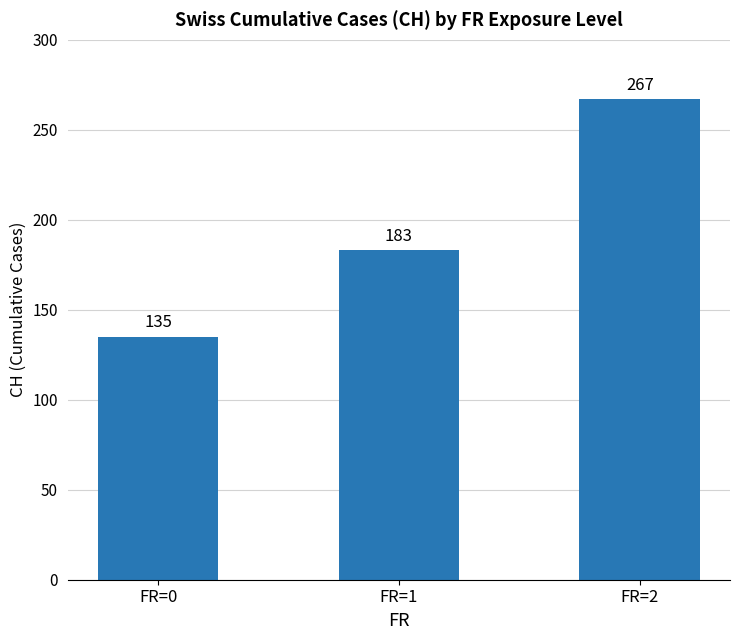

Rank the categories by value from lowest to highest.

FR=0, FR=1, FR=2